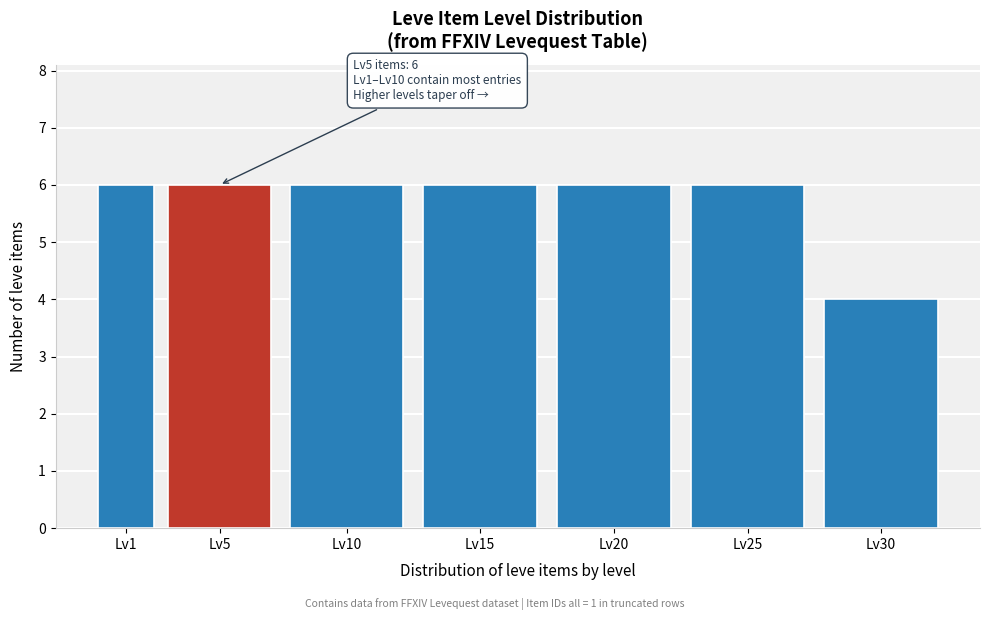

Reading left to right, what are all the values shown in this chart?

Lv1=6	Lv5=6	Lv10=6	Lv15=6	Lv20=6	Lv25=6	Lv30=4